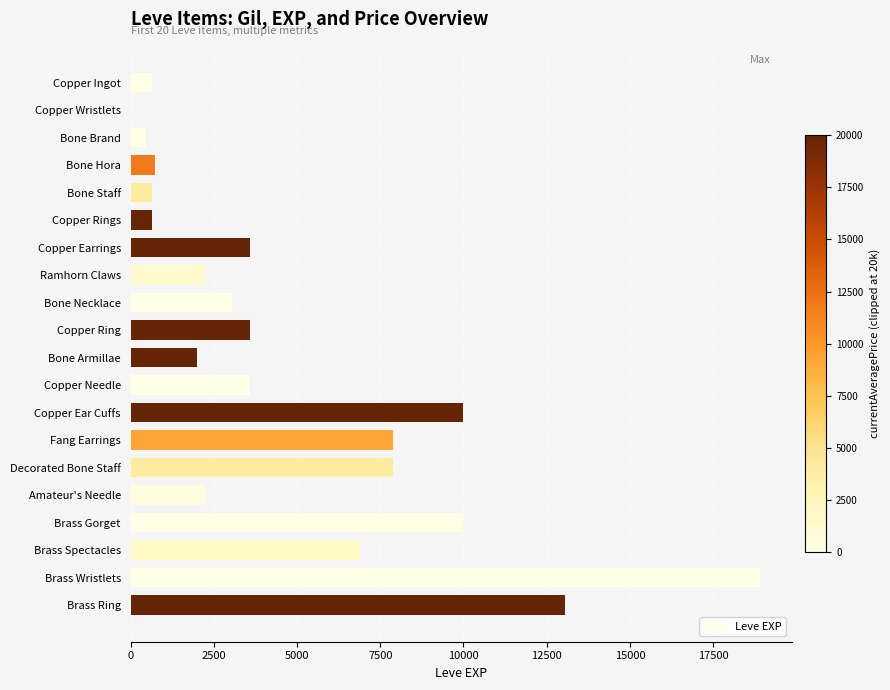

What is the approximate value at Bone Armillae?

1980